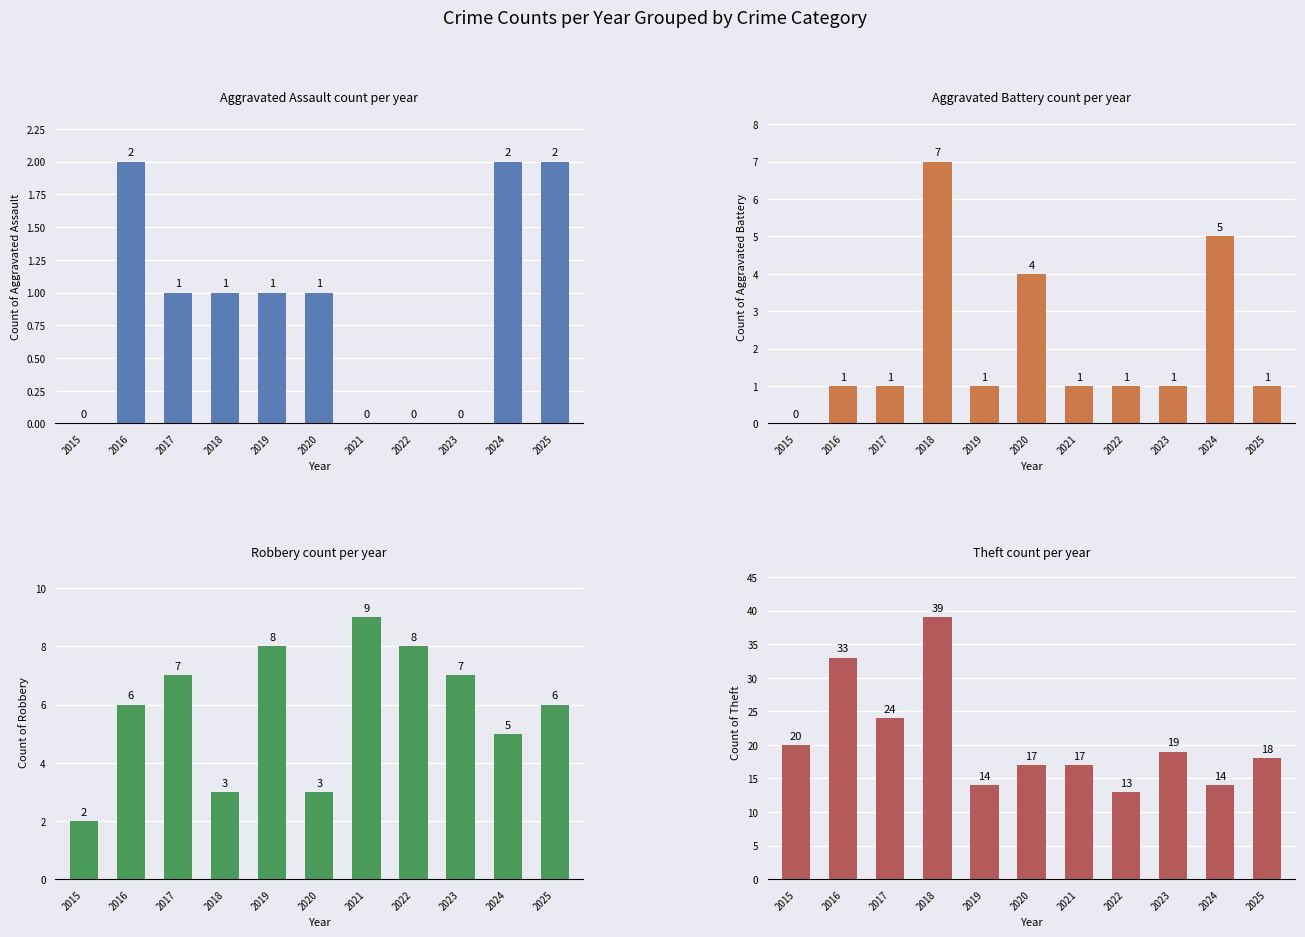

Which series has the largest total across all categories?

Theft